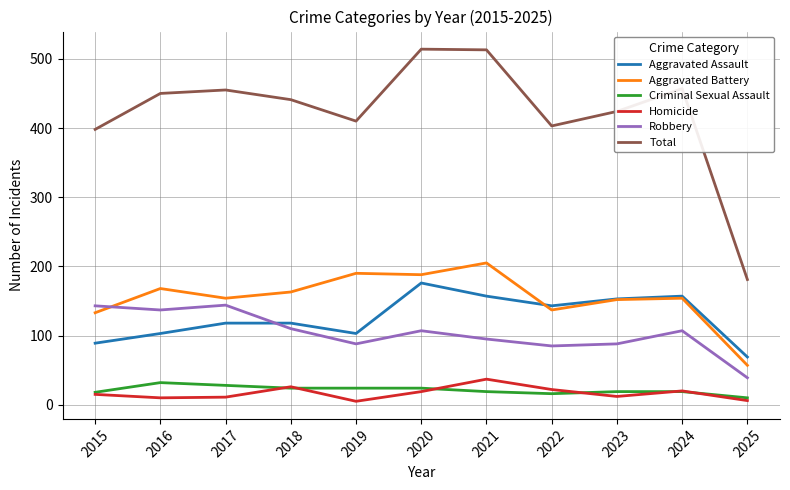

True or false: Homicide and Total intersect in this chart.

False